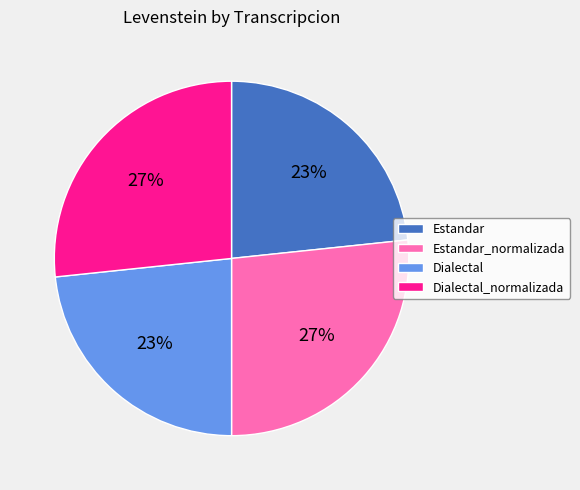

Approximately how many times larger is the value at Dialectal compared to Dialectal_normalizada?

0.9